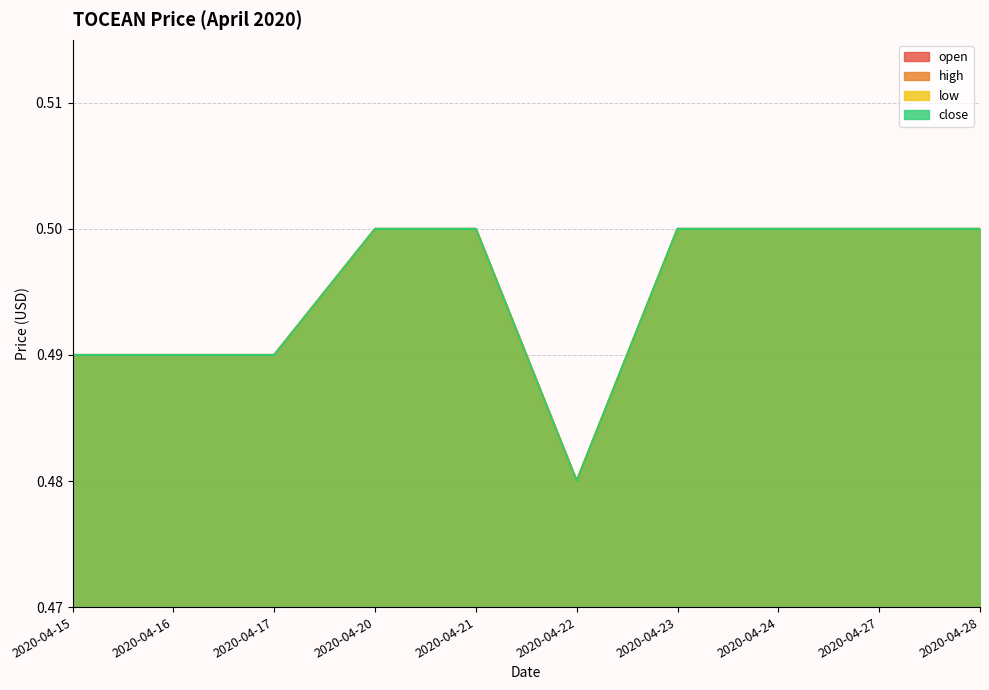

The value of open at 2020-04-28 is 0.5. True or false?

True